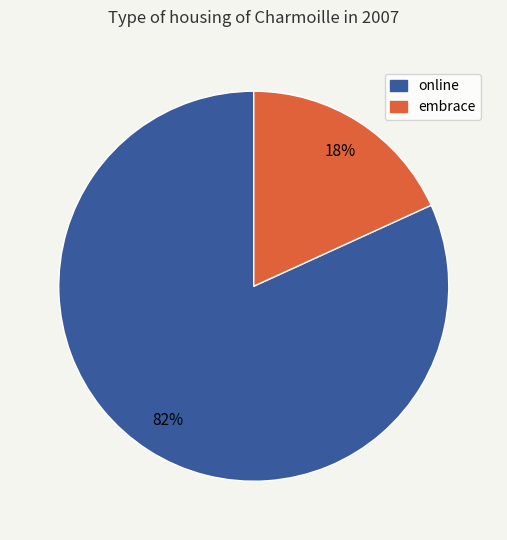

Is there a majority slice in this chart?

Yes